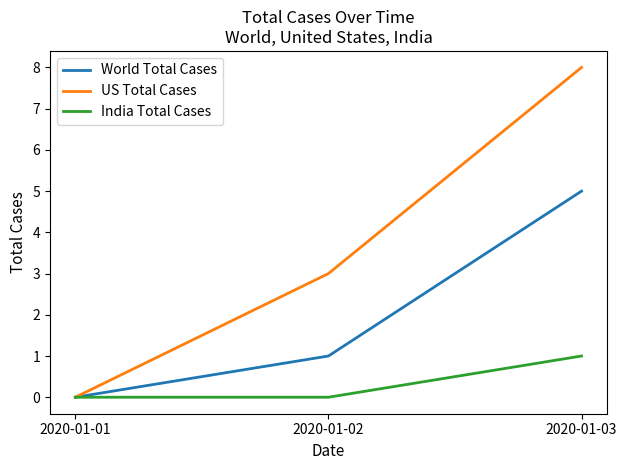

True or false: India Total Cases has a value of 2 at 2020-01-03.

False